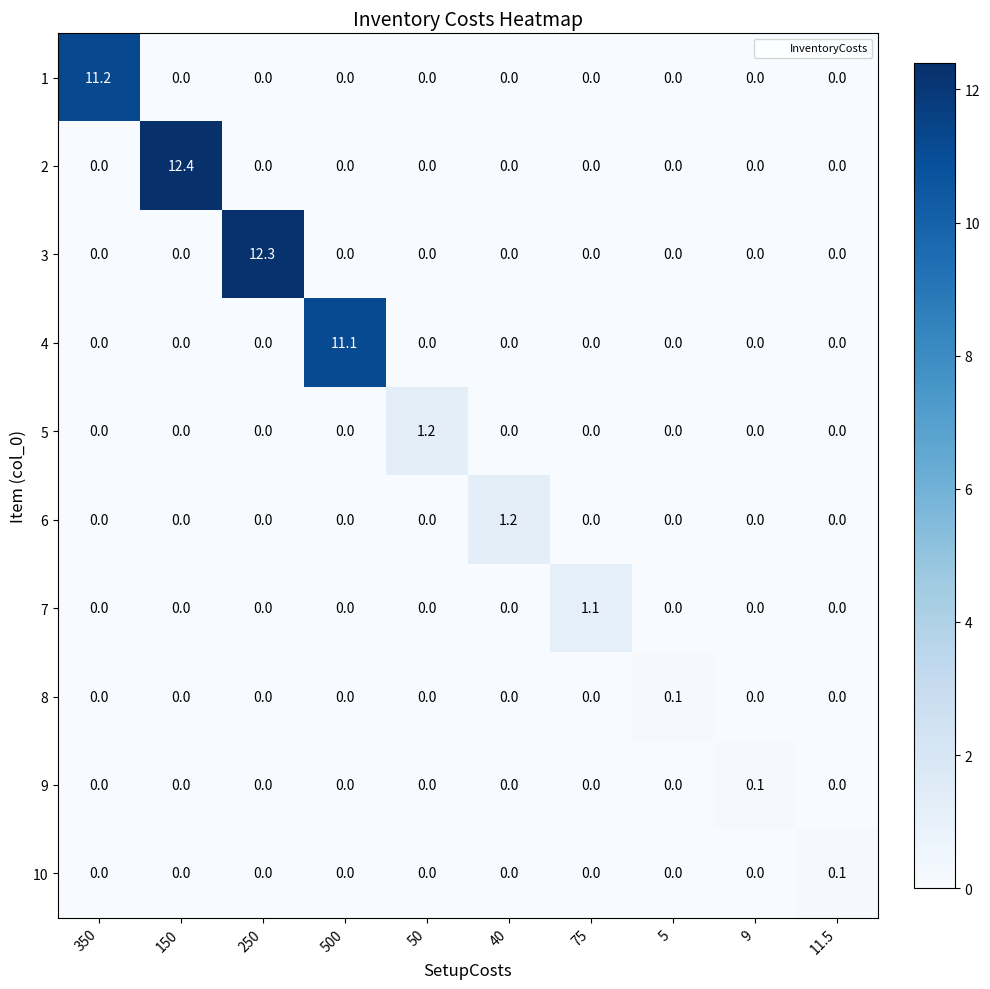

At which category does the chart reach its peak across all series?

150